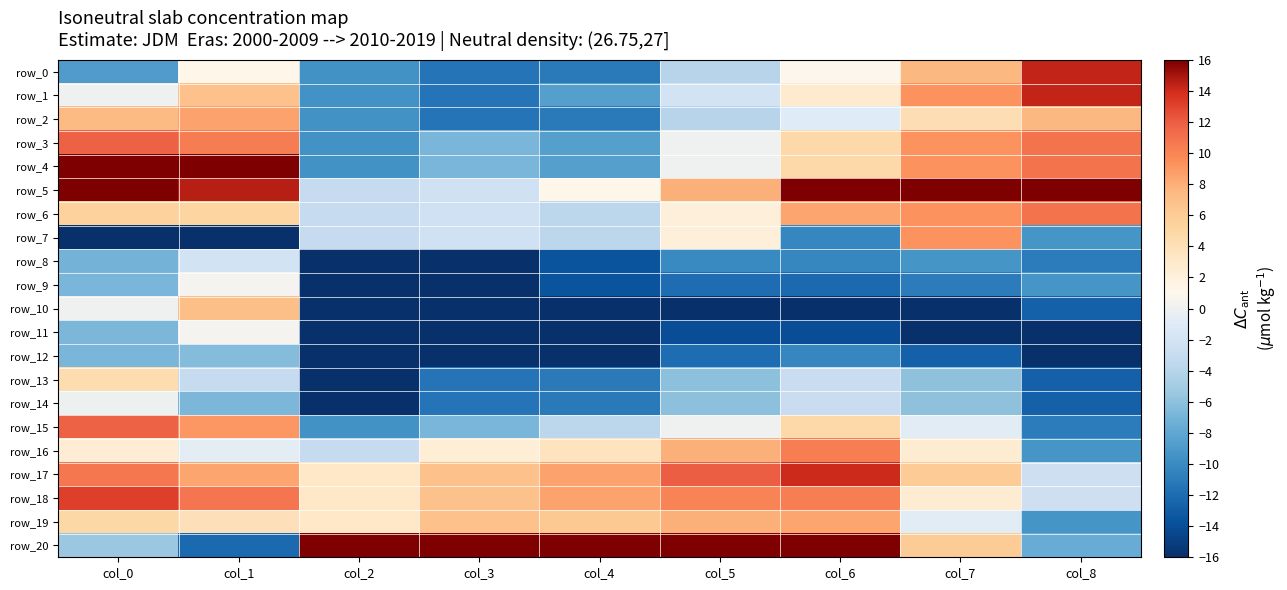

How many values in the row_15 series exceed 0?

4